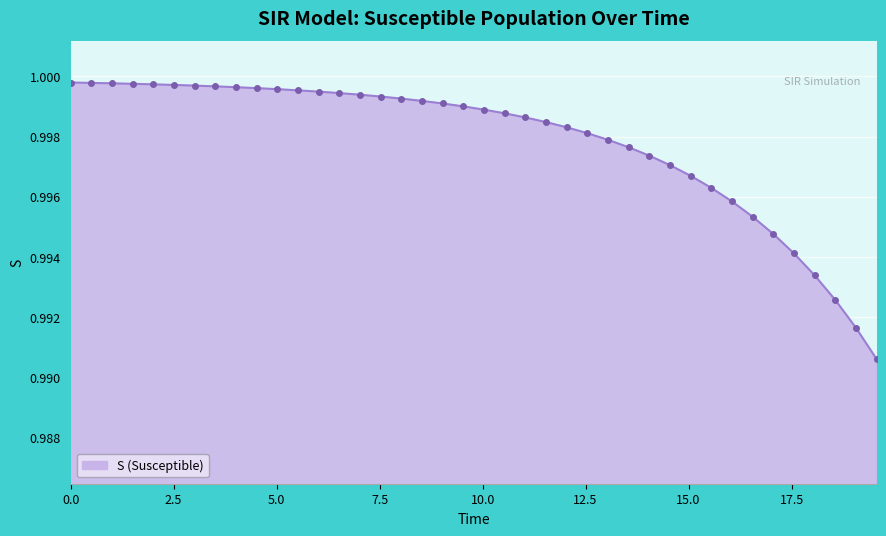

How many lines are shown in the chart?

1